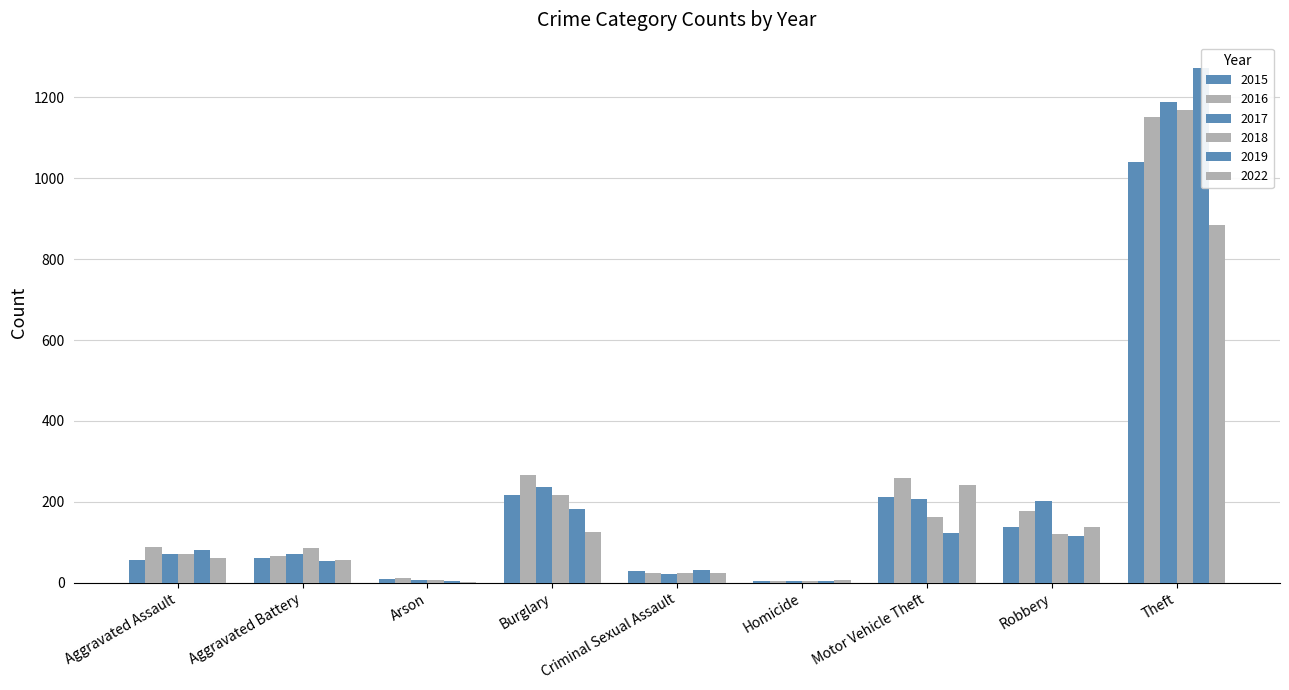

Reading right to left, transcribe all the data shown in this chart.

2015: Theft=1041	Robbery=139	Motor Vehicle Theft=212	Homicide=5	Criminal Sexual Assault=29	Burglary=216	Arson=10	Aggravated Battery=60	Aggravated Assault=56
2016: Theft=1151	Robbery=178	Motor Vehicle Theft=259	Homicide=4	Criminal Sexual Assault=25	Burglary=266	Arson=12	Aggravated Battery=66	Aggravated Assault=88
2017: Theft=1188	Robbery=202	Motor Vehicle Theft=208	Homicide=4	Criminal Sexual Assault=22	Burglary=237	Arson=7	Aggravated Battery=71	Aggravated Assault=72
2018: Theft=1170	Robbery=121	Motor Vehicle Theft=163	Homicide=4	Criminal Sexual Assault=24	Burglary=218	Arson=7	Aggravated Battery=86	Aggravated Assault=72
2019: Theft=1272	Robbery=116	Motor Vehicle Theft=123	Homicide=4	Criminal Sexual Assault=31	Burglary=182	Arson=5	Aggravated Battery=53	Aggravated Assault=80
2022: Theft=885	Robbery=138	Motor Vehicle Theft=241	Homicide=6	Criminal Sexual Assault=23	Burglary=125	Arson=3	Aggravated Battery=57	Aggravated Assault=60